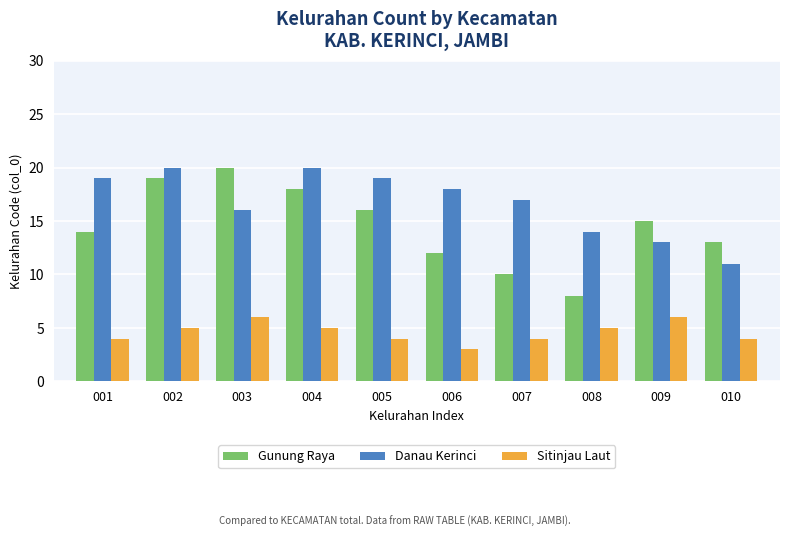

What is the value of the Sitinjau Laut bar at the 3rd from the left?

6